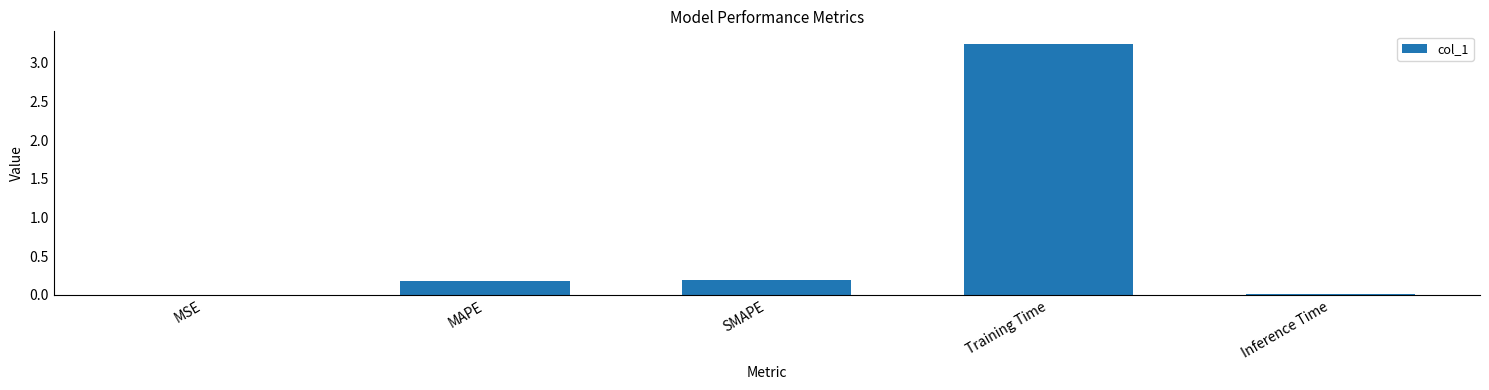

The value at SMAPE is 0.3. True or false?

False